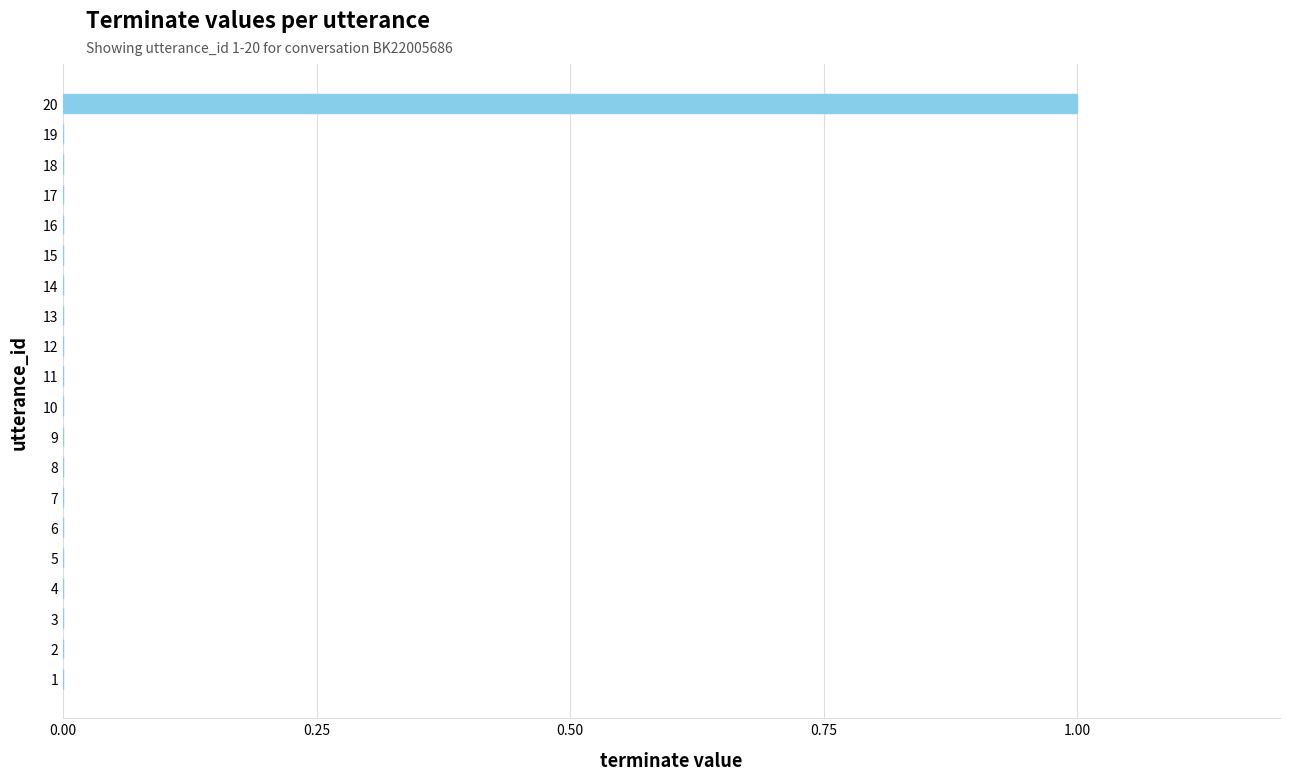

At which category does the chart reach its peak across all series?

20